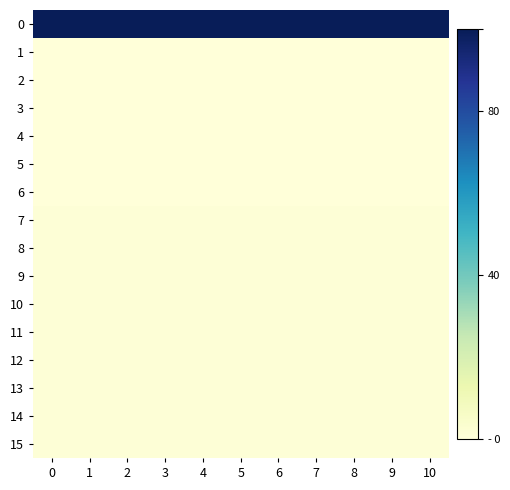

Reading left to right, what are all the values shown in this chart?

0: 0=100	1=100	2=100	3=100	4=100	5=100	6=100	7=100	8=100	9=100	10=100
1: 0=0	1=0	2=0	3=0	4=0	5=0	6=0	7=0	8=0	9=0	10=0
2: 0=0	1=0	2=0	3=0	4=0	5=0	6=0	7=0	8=0	9=0	10=0
3: 0=0	1=0	2=0	3=0	4=0	5=0	6=0	7=0	8=0	9=0	10=0
4: 0=0	1=0	2=0	3=0	4=0	5=0	6=0	7=0	8=0	9=0	10=0
5: 0=0	1=0	2=0	3=0	4=0	5=0	6=0	7=0	8=0	9=0	10=0
6: 0=0	1=0	2=0	3=0	4=0	5=0	6=0	7=0	8=0	9=0	10=0
7: 0=1	1=1	2=1	3=1	4=1	5=1	6=1	7=1	8=1	9=1	10=1
8: 0=1	1=1	2=1	3=1	4=1	5=1	6=1	7=1	8=1	9=1	10=1
9: 0=1	1=1	2=1	3=1	4=1	5=1	6=1	7=1	8=1	9=1	10=1
10: 0=1	1=1	2=1	3=1	4=1	5=1	6=1	7=1	8=1	9=1	10=1
11: 0=1	1=1	2=1	3=1	4=1	5=1	6=1	7=1	8=1	9=1	10=1
12: 0=1	1=1	2=1	3=1	4=1	5=1	6=1	7=1	8=1	9=1	10=1
13: 0=1	1=1	2=1	3=1	4=1	5=1	6=1	7=1	8=1	9=1	10=1
14: 0=1	1=1	2=1	3=1	4=1	5=1	6=1	7=1	8=1	9=1	10=1
15: 0=1	1=1	2=1	3=1	4=1	5=1	6=1	7=1	8=1	9=1	10=1